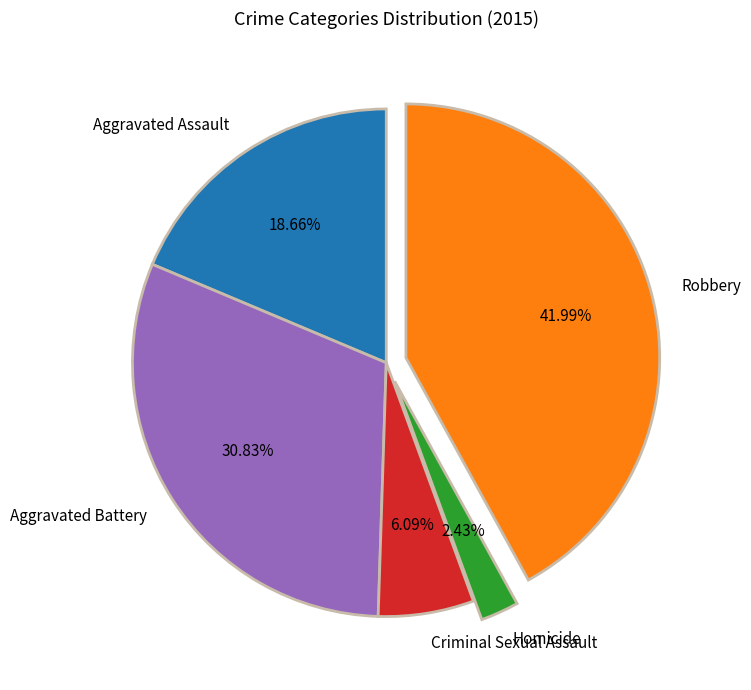

How many slices are in this pie chart?

5